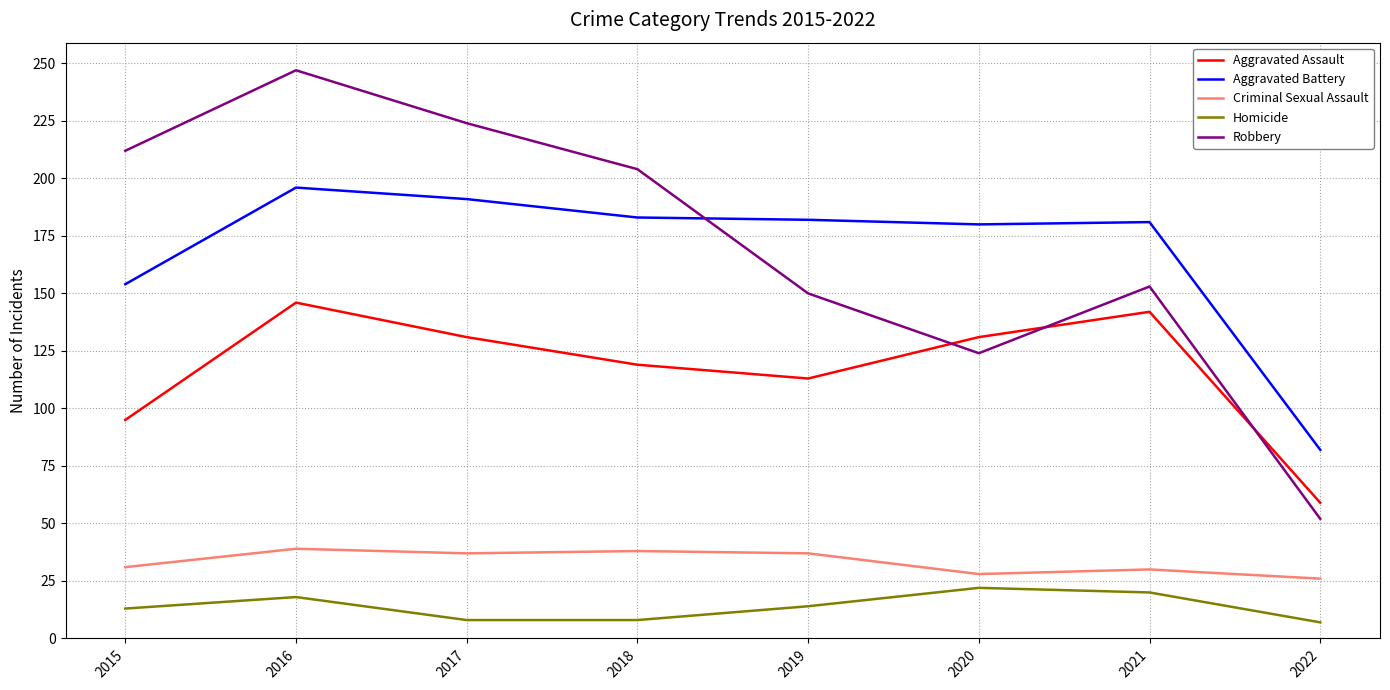

Is the value of Homicide at 2017 greater than the value of Aggravated Assault at 2018?

No